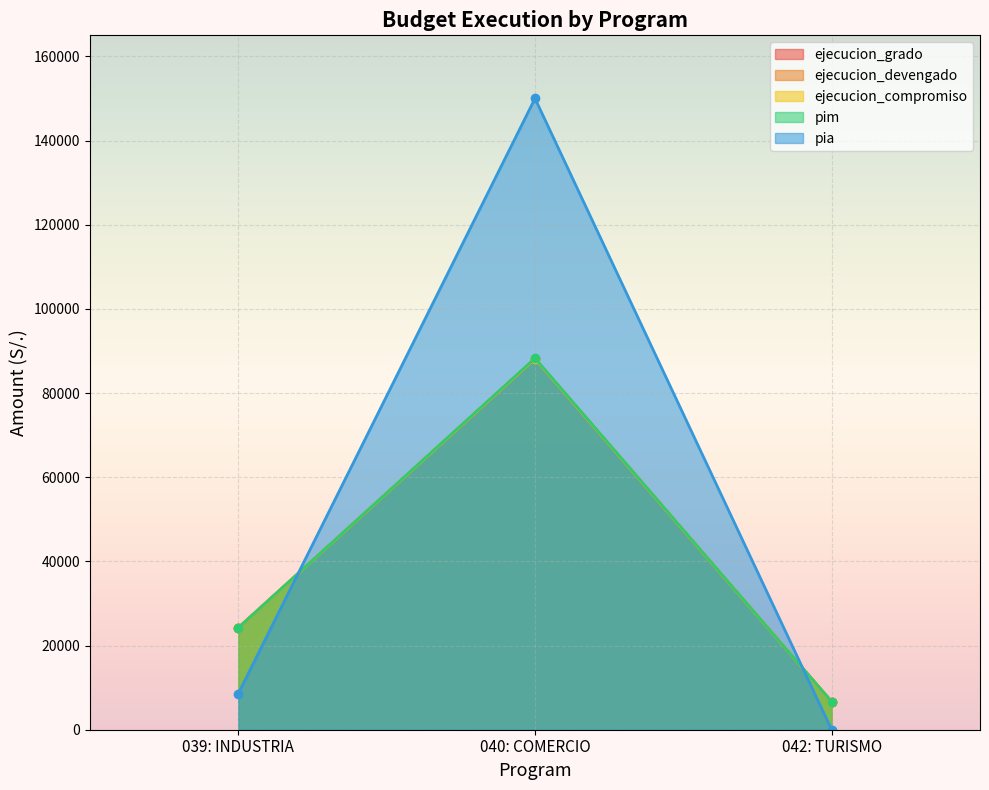

At which label does ejecucion_devengado first exceed 24232?

040: COMERCIO